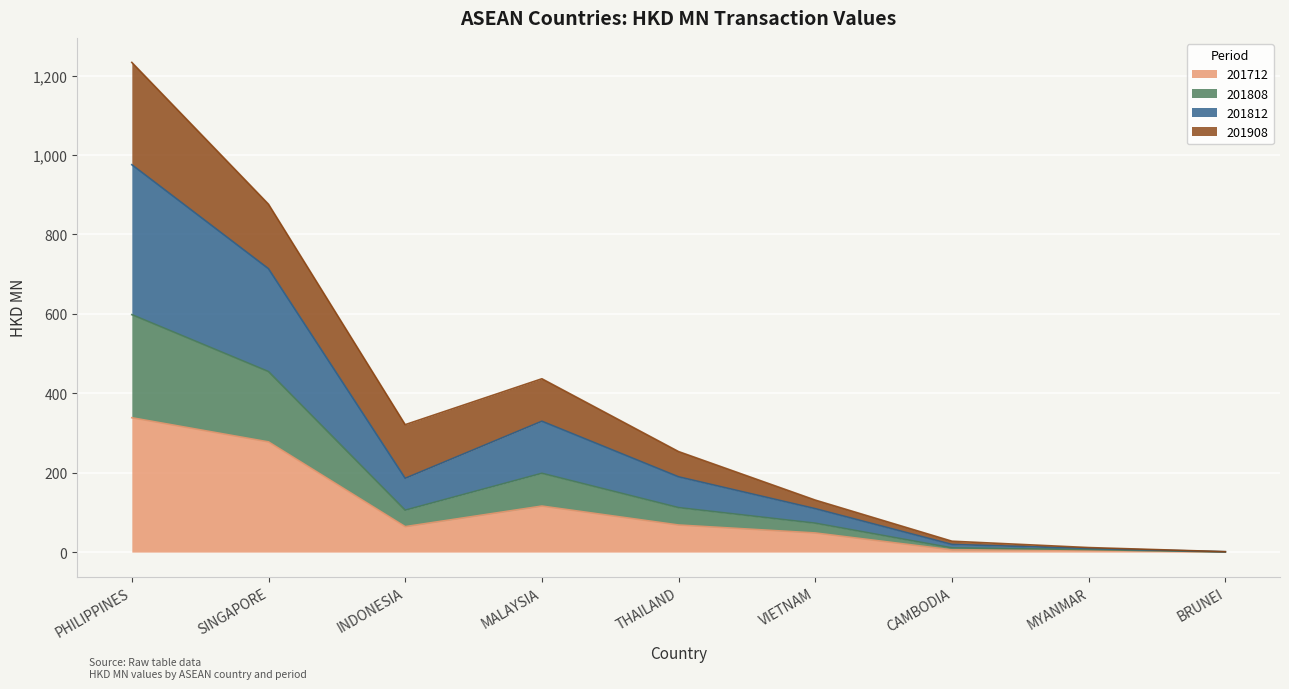

At which label does 201712 reach its peak?

PHILIPPINES